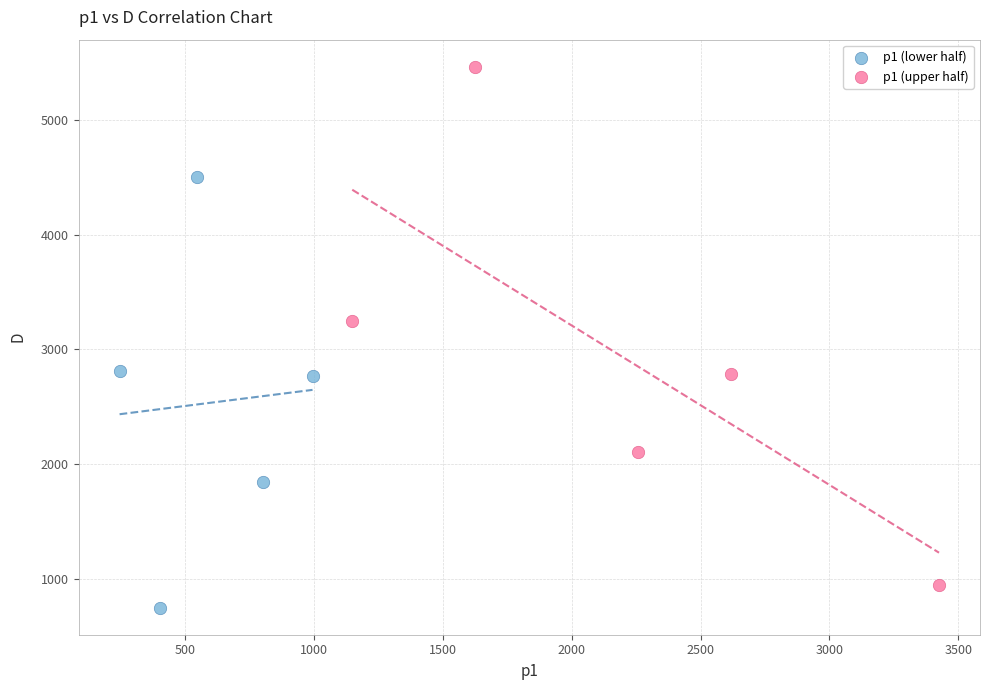

Which series contains the highest Y value?

p1 (upper half)